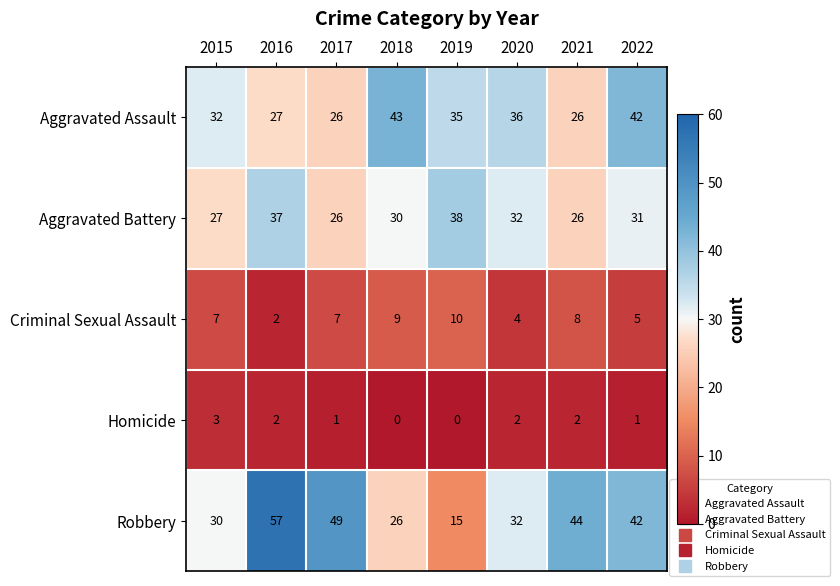

Which series has the largest total across all categories?

Robbery